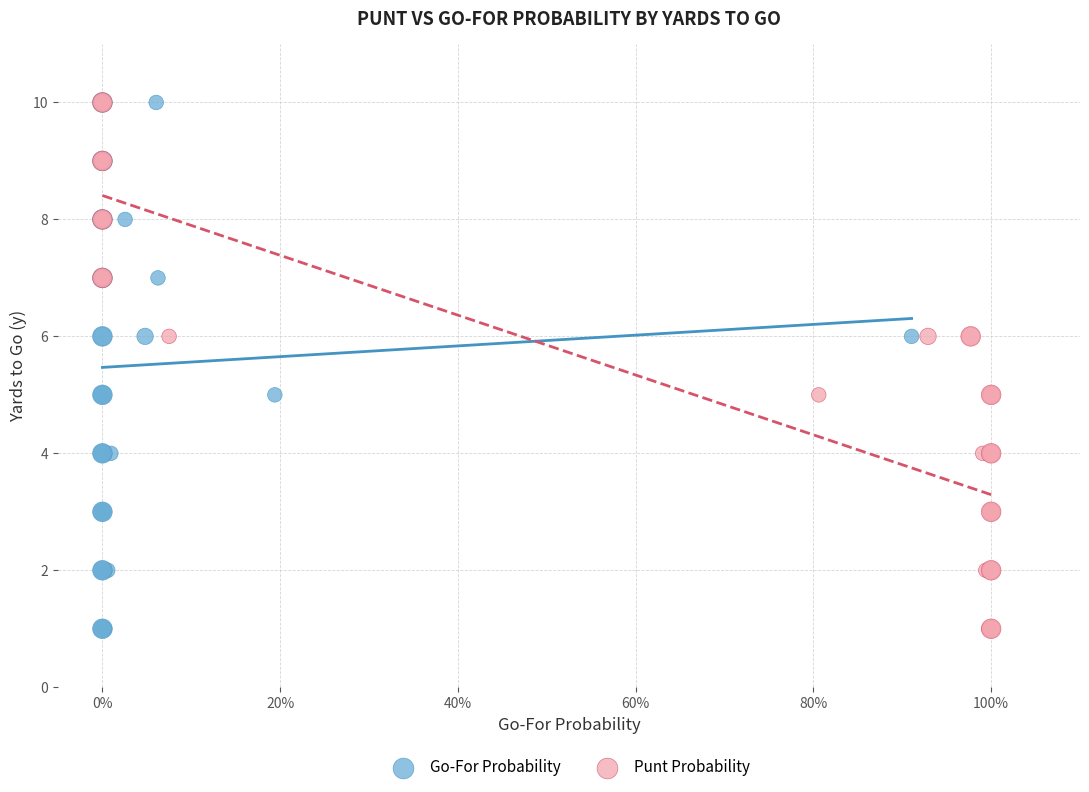

What are all the series names shown in the legend?

Go-For Probability, Punt Probability